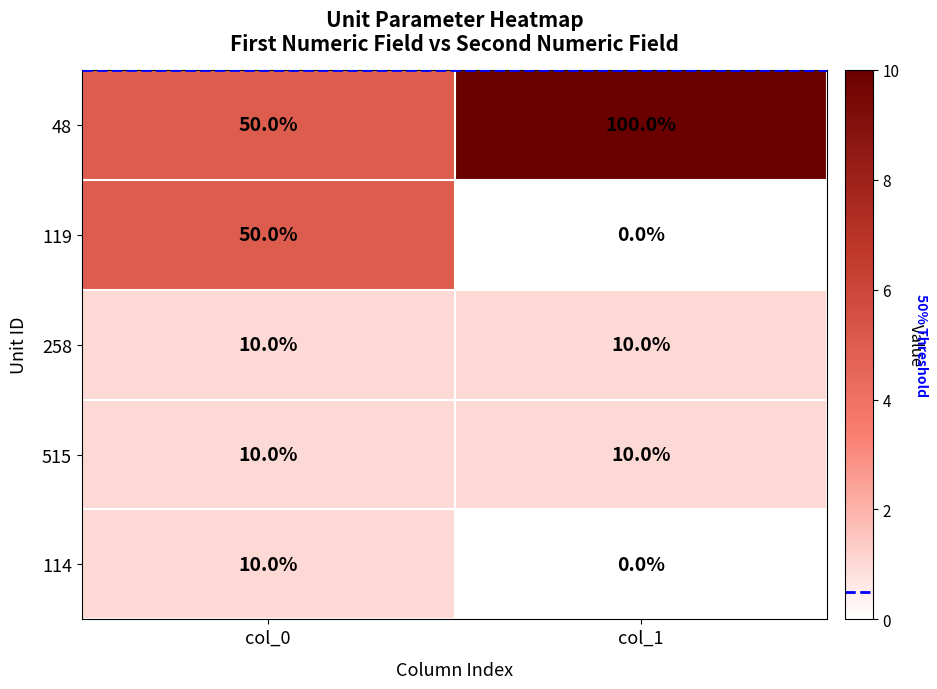

List the labels in order of 114 value, largest first.

col_0, col_1